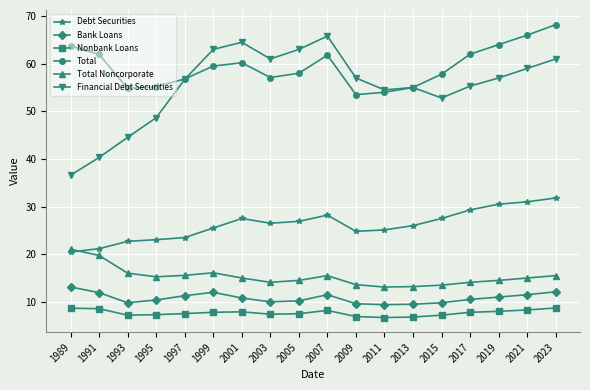

At which label does Debt Securities first exceed 26?

2001